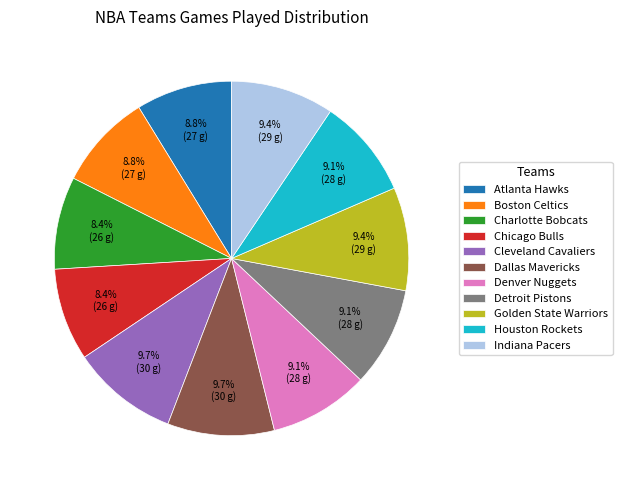

Combined, do Denver Nuggets and Houston Rockets account for over 50%?

No